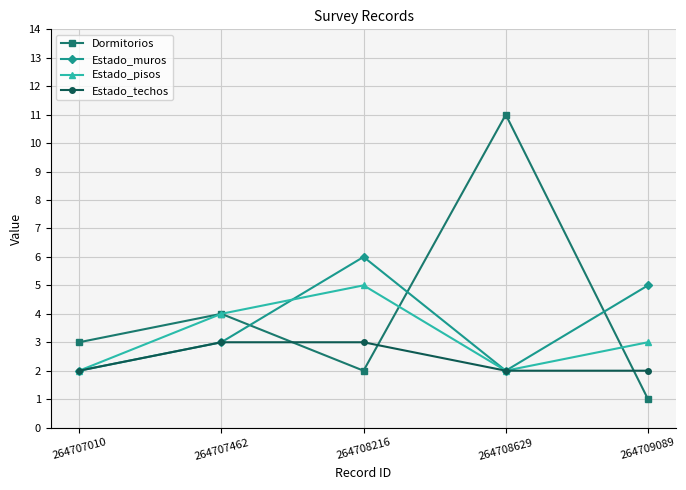

Which series has the largest total across all categories?

Dormitorios